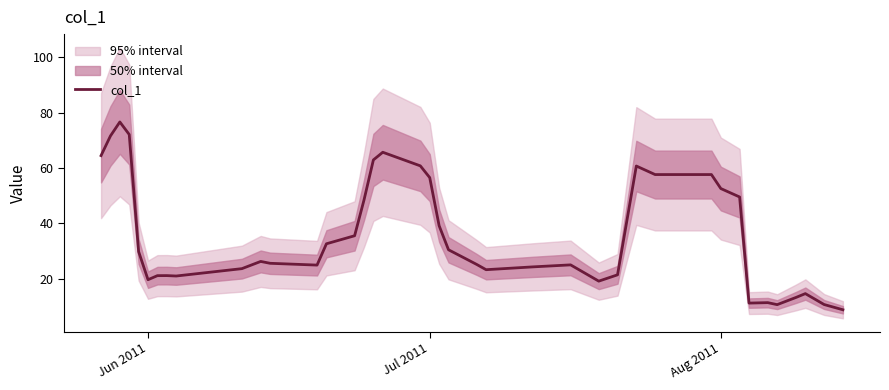

Is this an area chart (filled region under the line)?

No